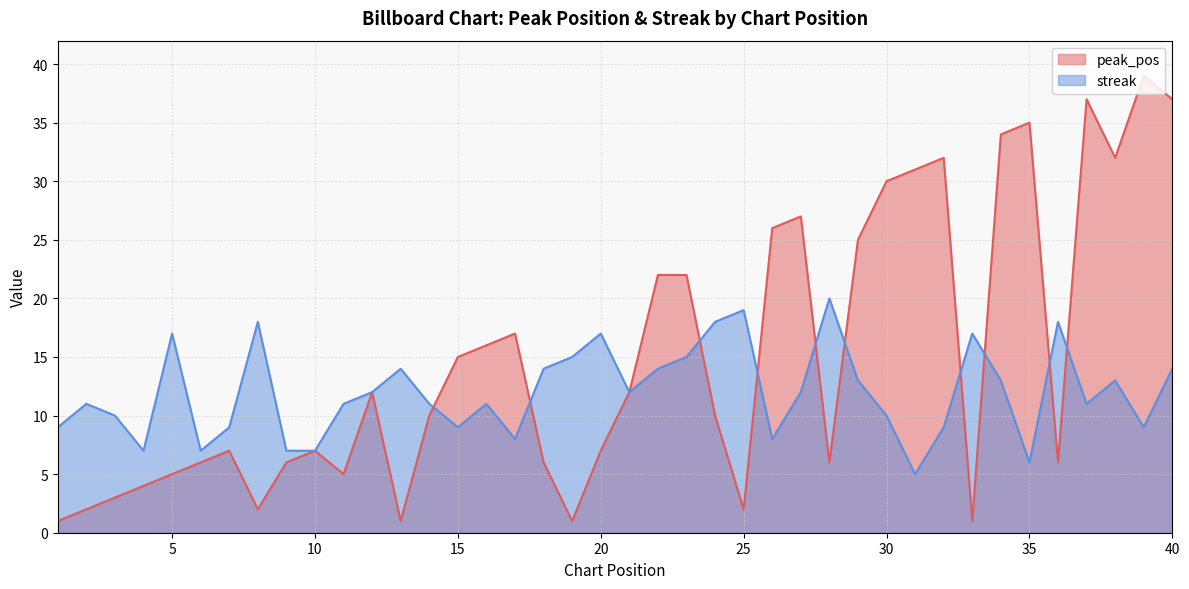

How many intersections are there between streak and peak_pos?

10